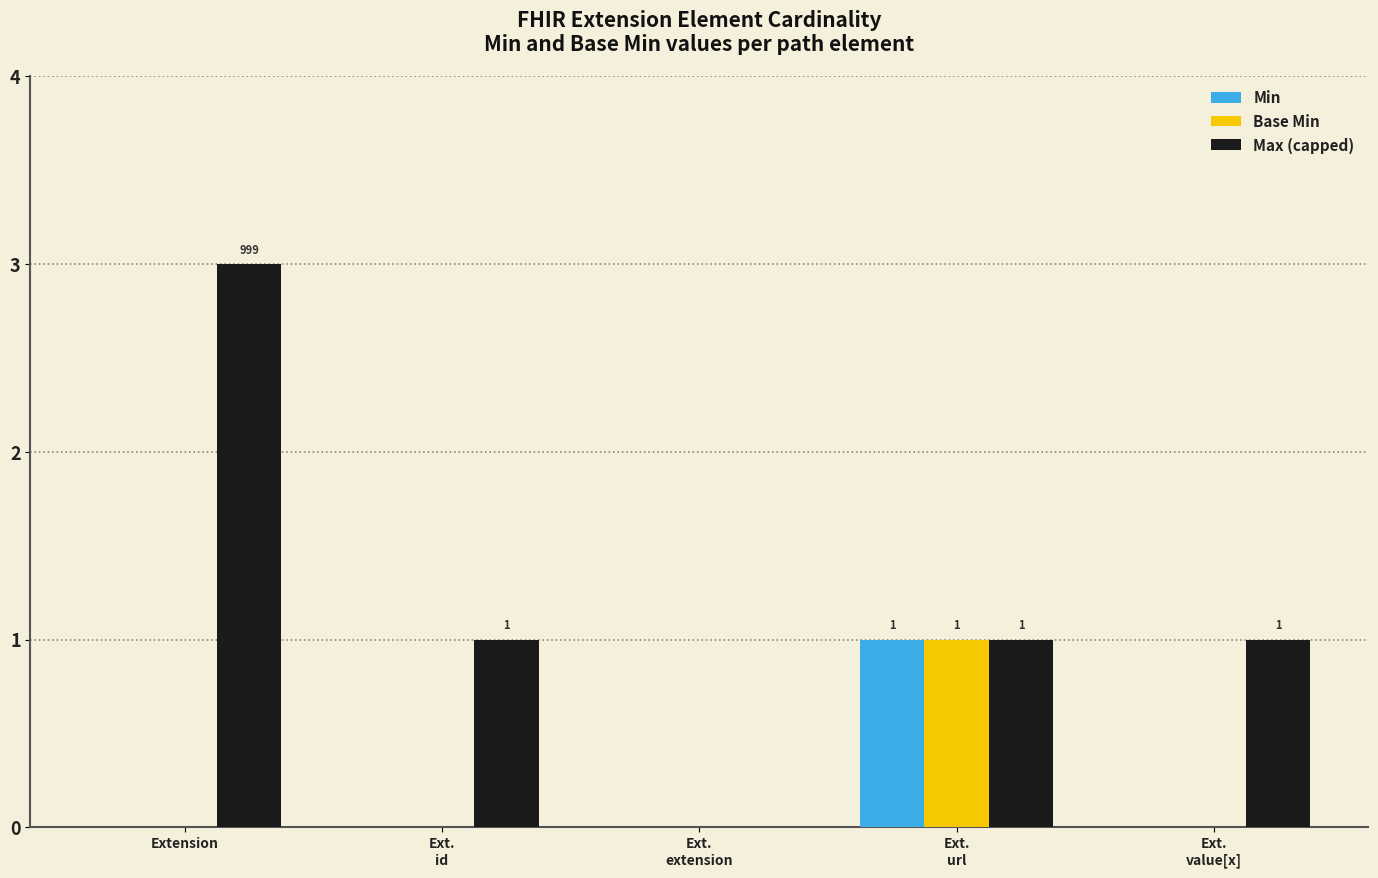

How many Min values are between 0 and 1?

5